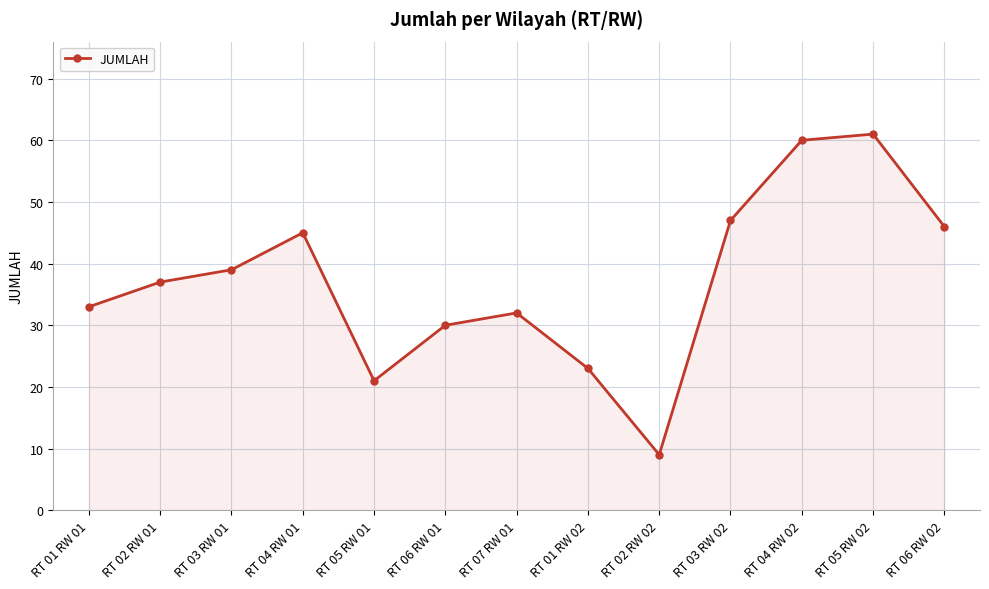

Which category has the highest value across all series?

RT 05 RW 02